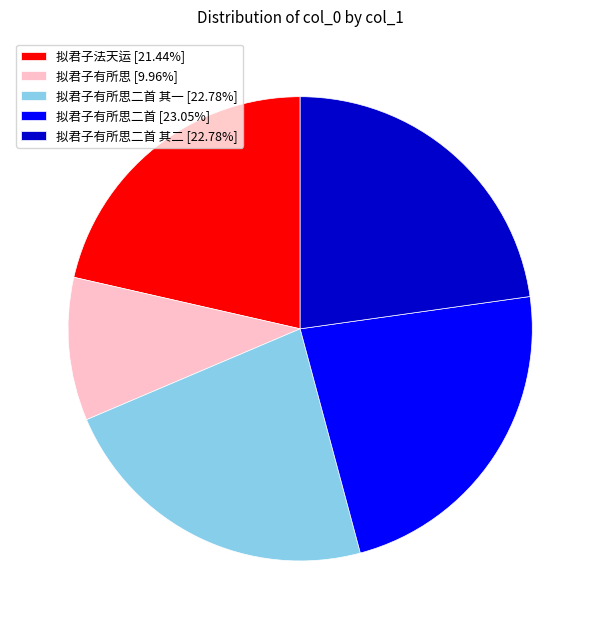

Approximately how many times larger is the value at 拟君子有所思 [9.96%] compared to 拟君子有所思二首 其二 [22.78%]?

0.4